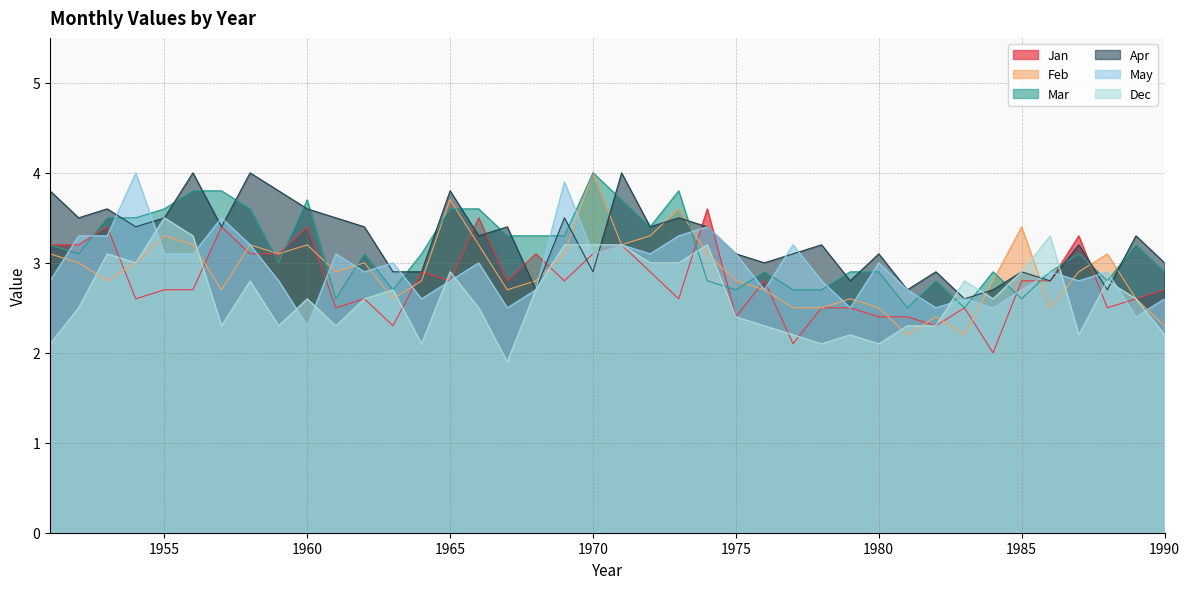

What is the average value of the May series?

2.9